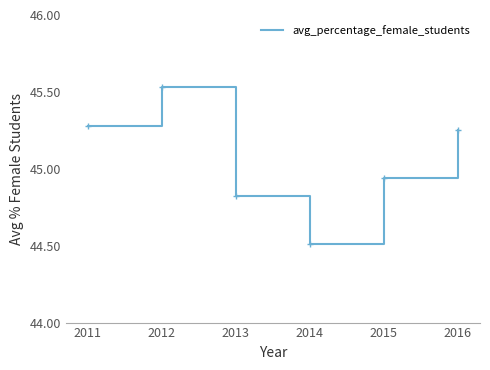

What is the sum of the values at 2015 and 2016?

90.2